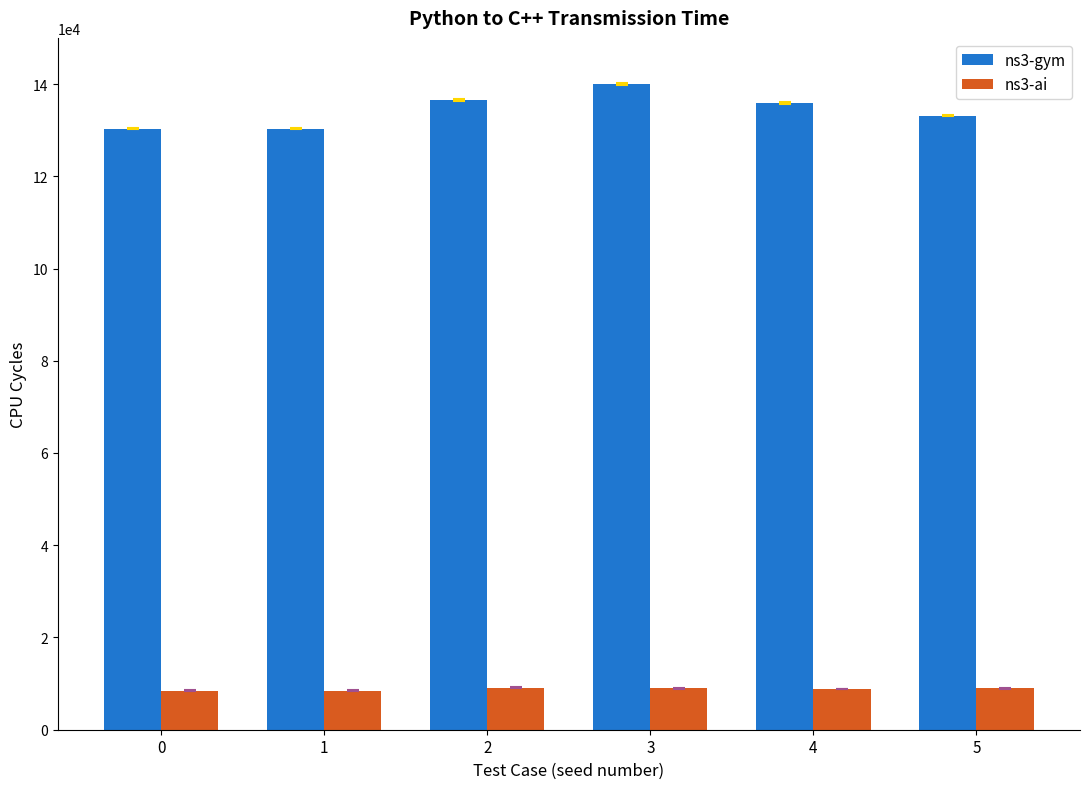

Count the number of categories in the chart.

6